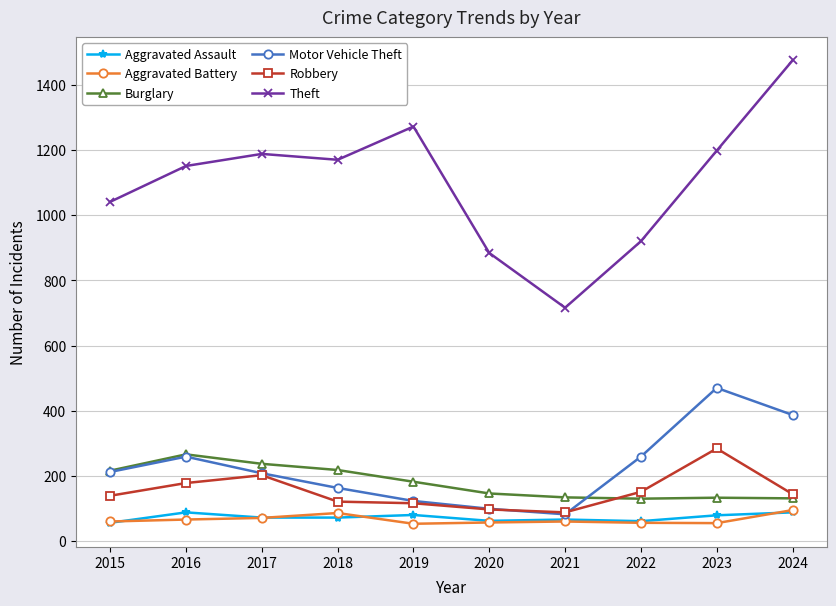

What is the difference between the maximum and minimum values in the Burglary series?

136